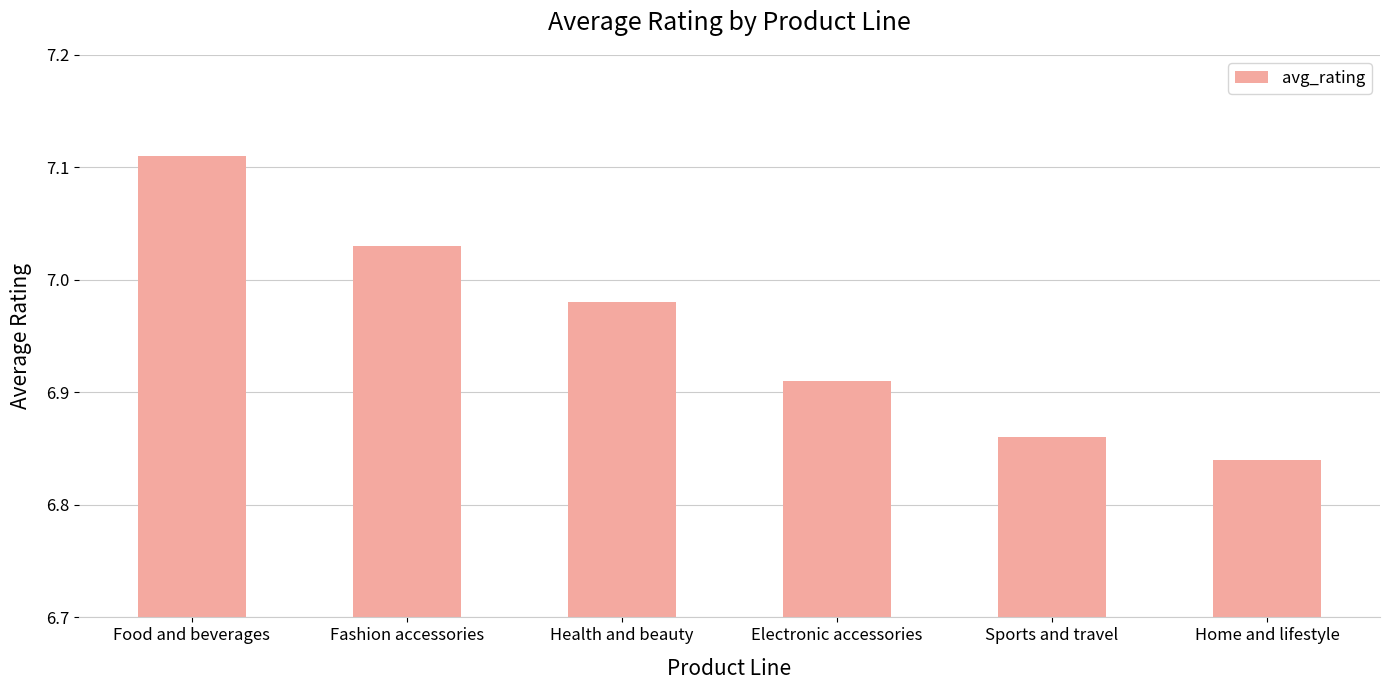

At which label is the value closest to 6?

Home and lifestyle